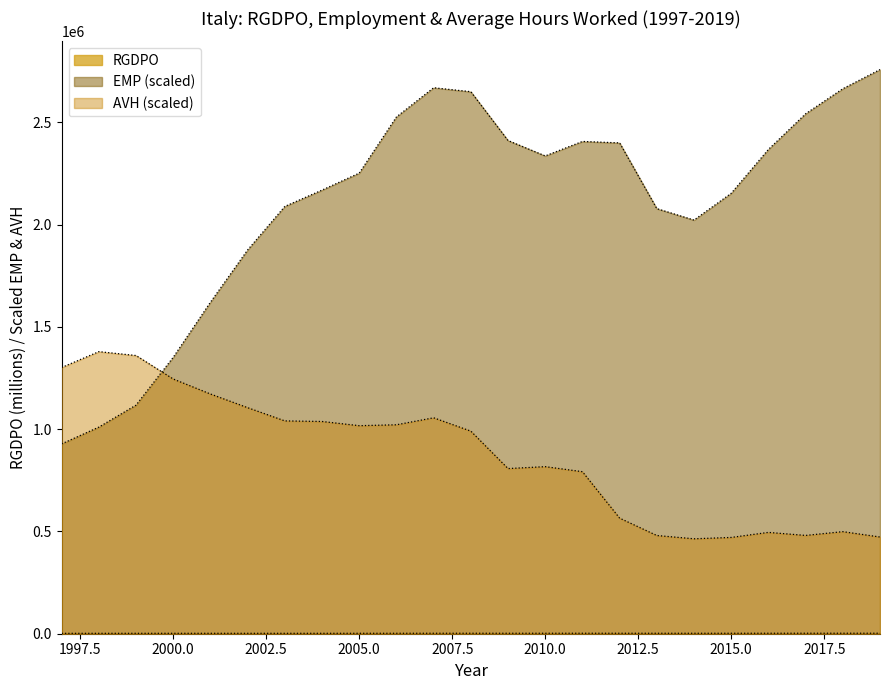

What is the average value of the AVH series?

872558.9